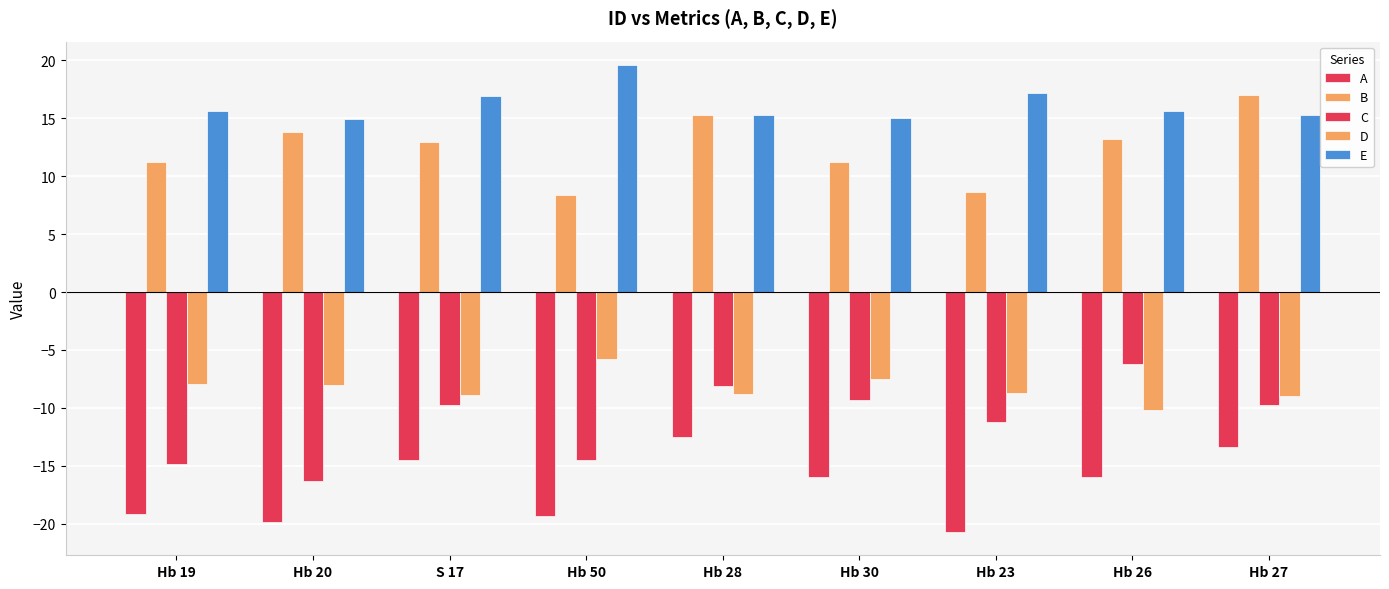

What is the sum of the A values at Hb 26 and Hb 19?

-35.2